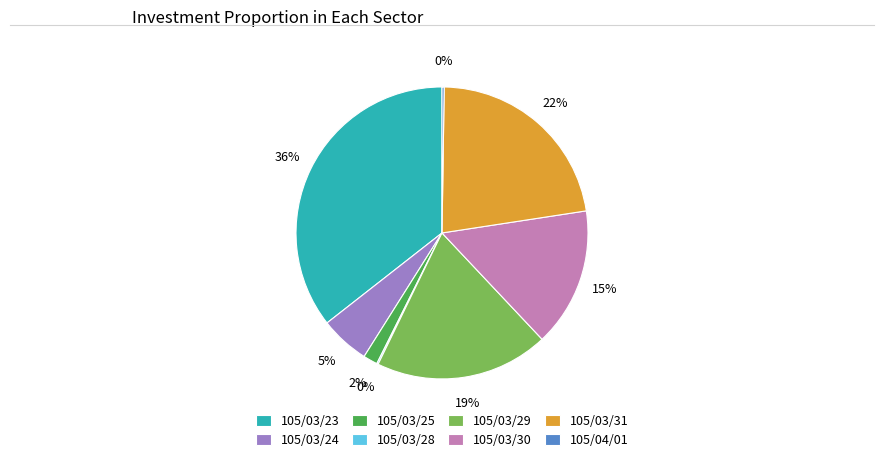

To the nearest percent, what percentage of the pie is 105/03/30?

15%